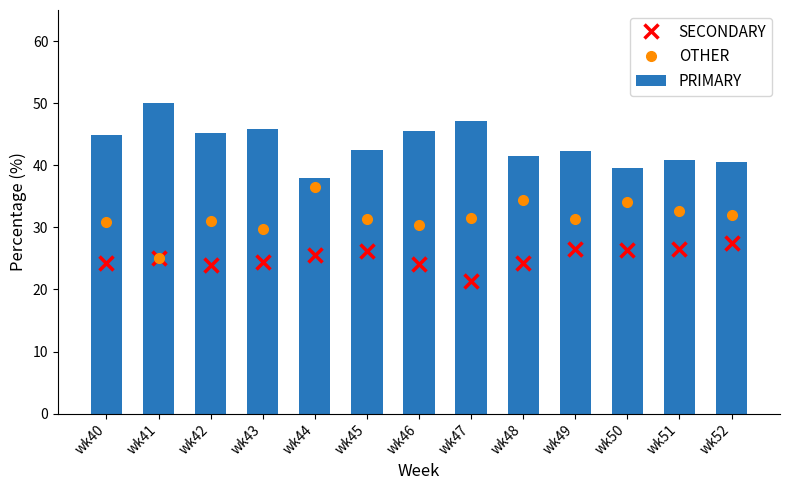

How many groups of bars are there?

13